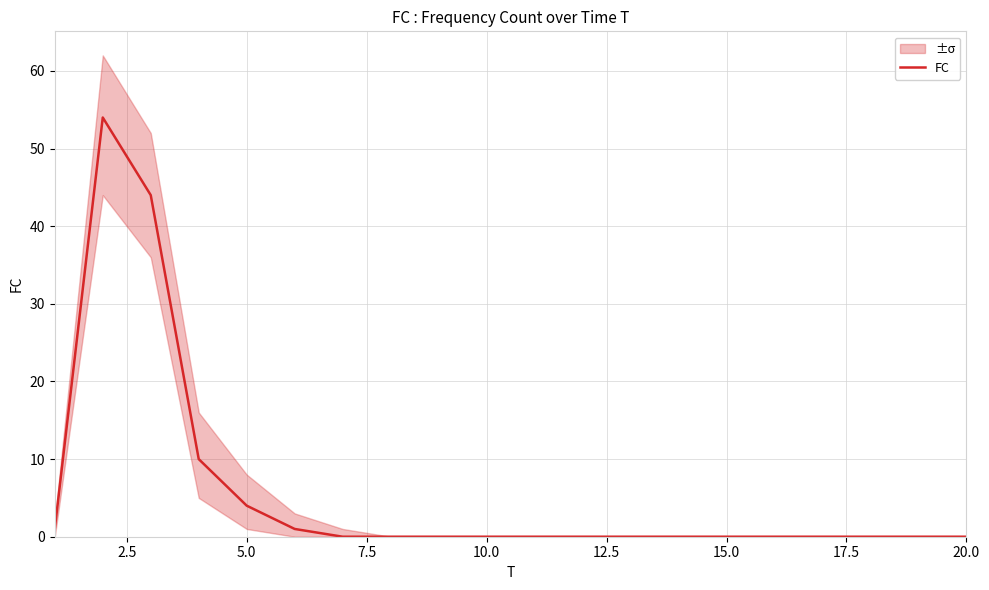

How many positive values are there?

6